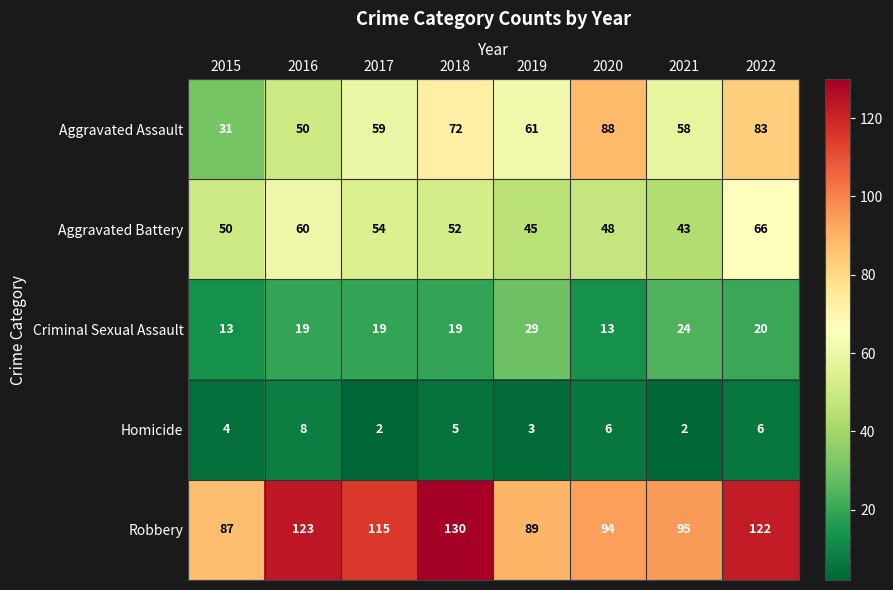

How many distinct data groups are displayed?

5